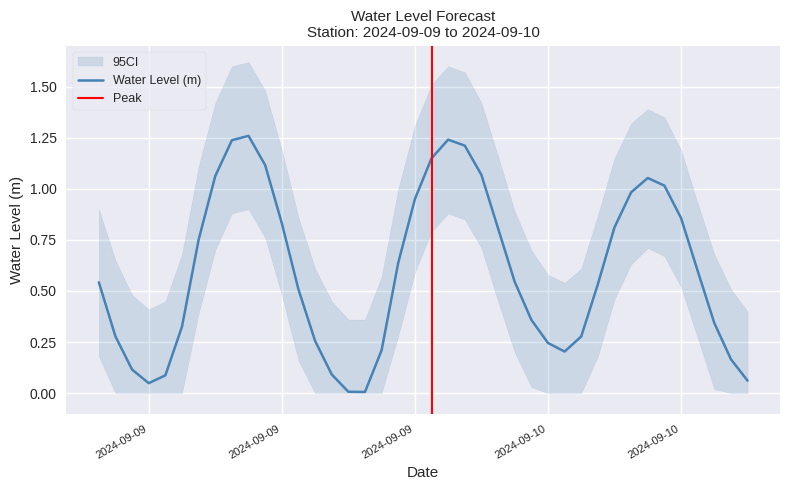

Reading left to right, transcribe all the data shown in this chart.

0.5	0.3	0.1	0.0	0.1	0.3	0.8	1.1	1.2	1.3	1.1	0.8	0.5	0.3	0.1	0.0	0.0	0.2	0.6	0.9	1.1	1.2	1.2	1.1	0.8	0.5	0.4	0.2	0.2	0.3	0.5	0.8	1.0	1.1	1.0	0.9	0.6	0.3	0.2	0.1